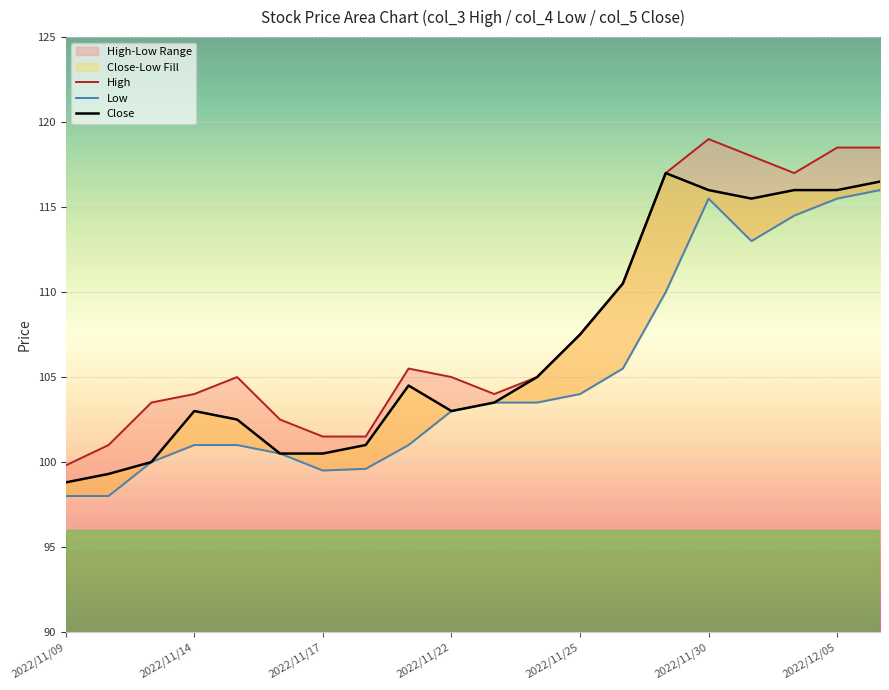

What is the difference between the highest and lowest values at 13?

5.0